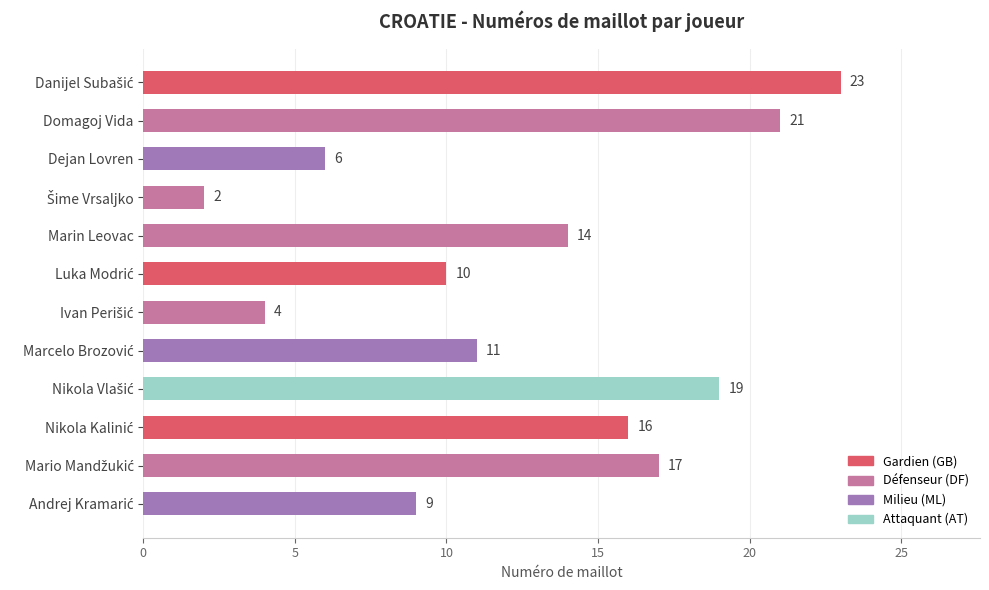

What is the difference between the second highest and second lowest values?

17